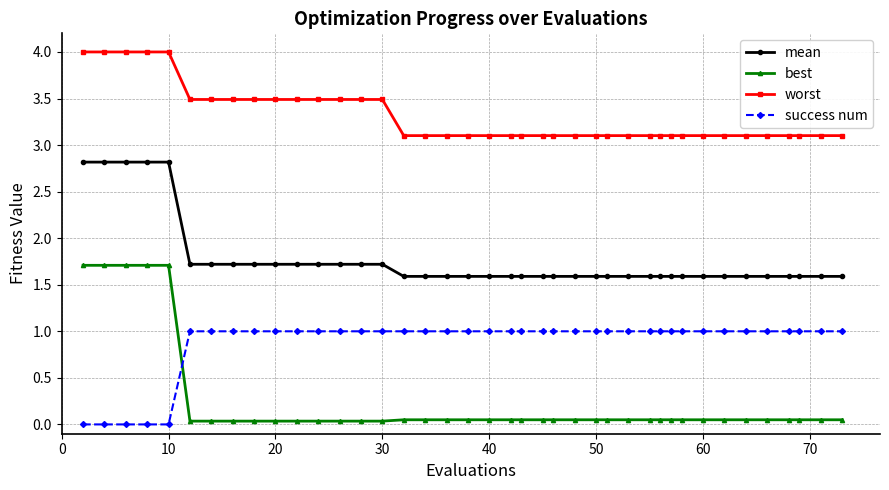

How many intersections are there between success num and best?

1